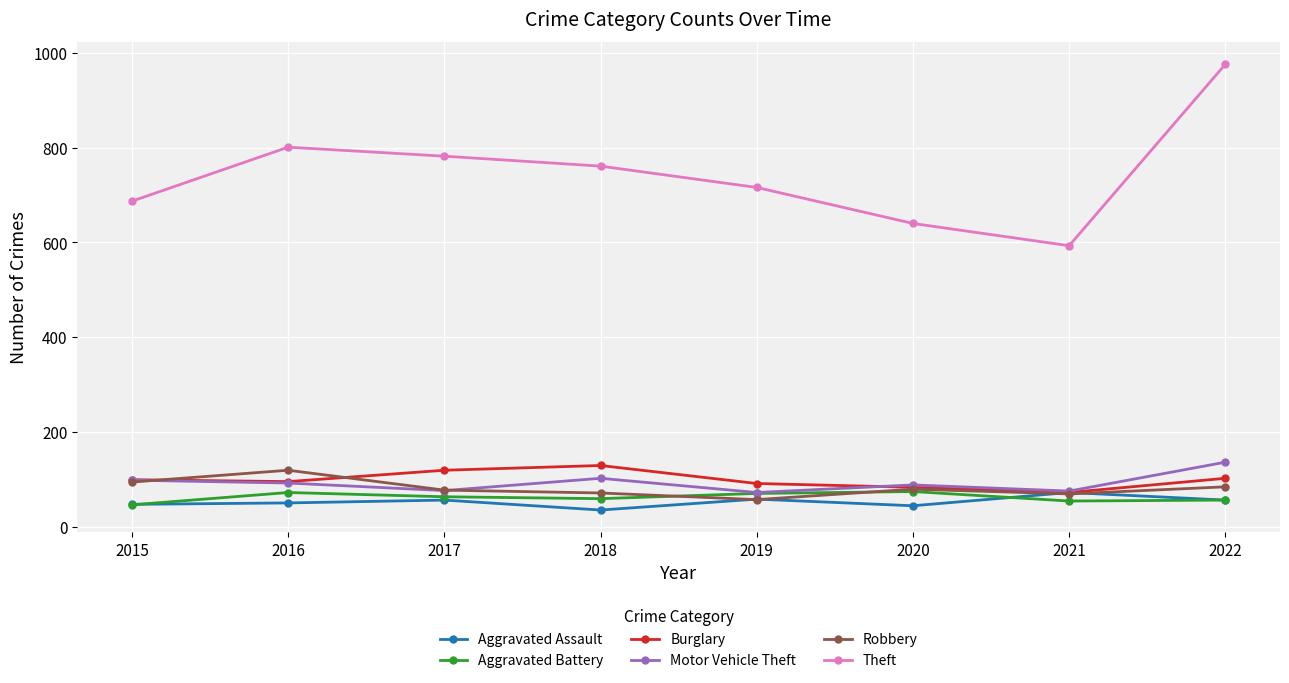

Which category has the highest value in the Theft series?

2022